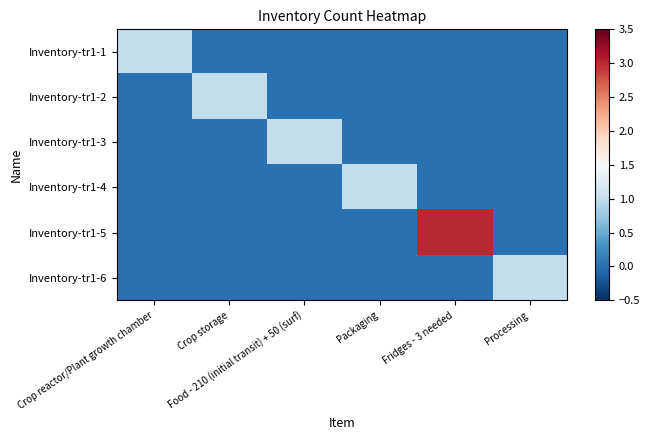

Which category has the lowest value across all series?

Crop storage